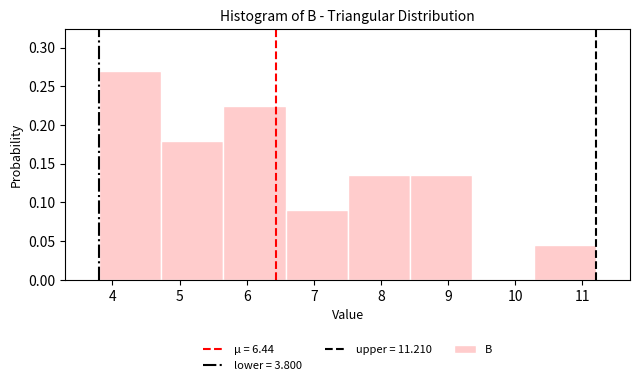

Which range on the x-axis has the tallest bar?

3.8 to 4.7